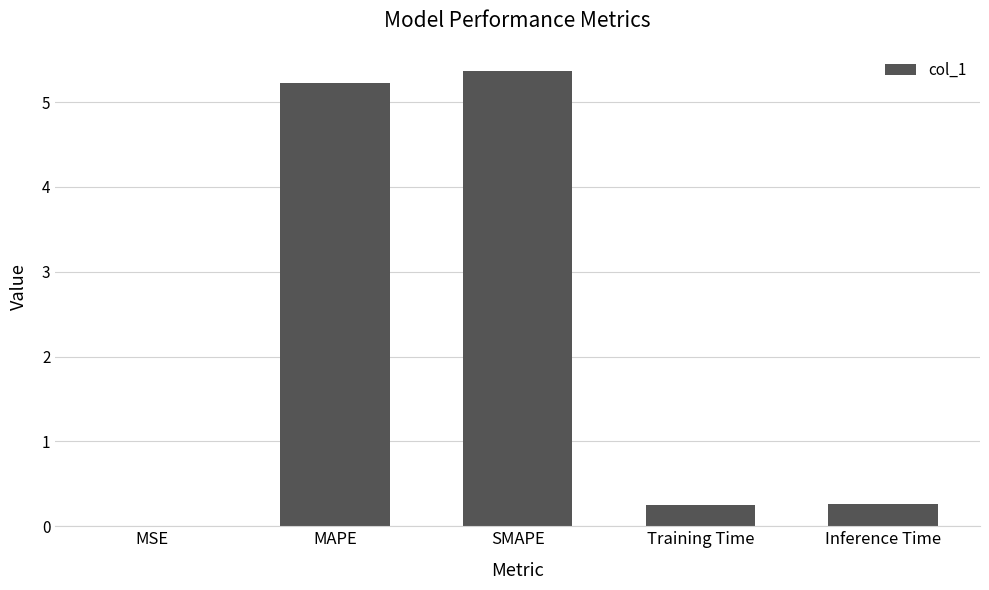

True or false: the data shows 7.7 at SMAPE.

False